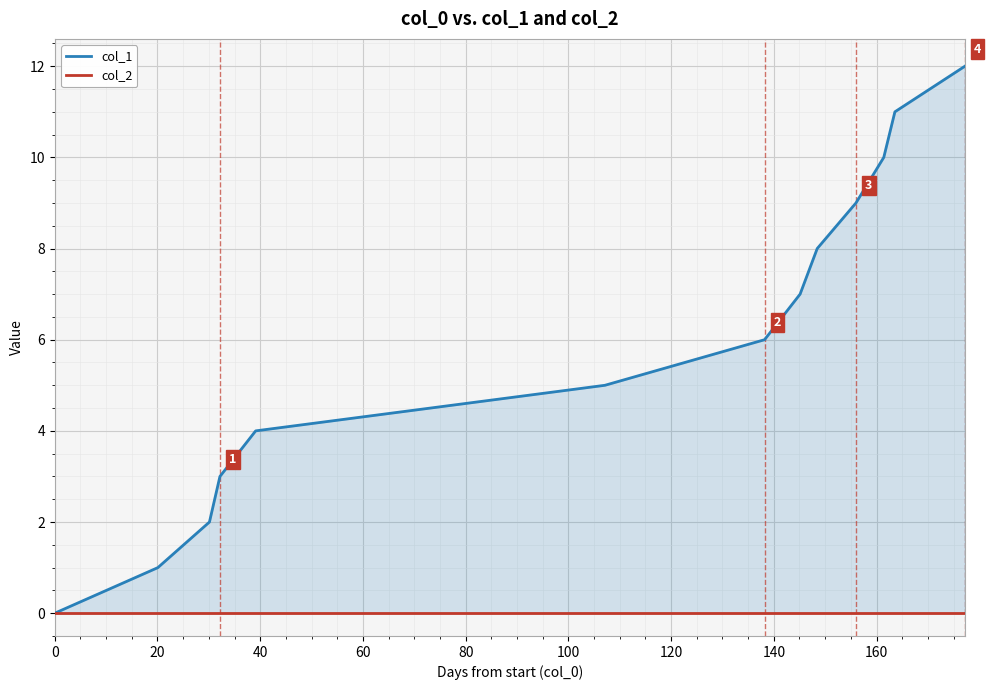

True or false: col_1 has more than 0 points higher than both neighbors.

False